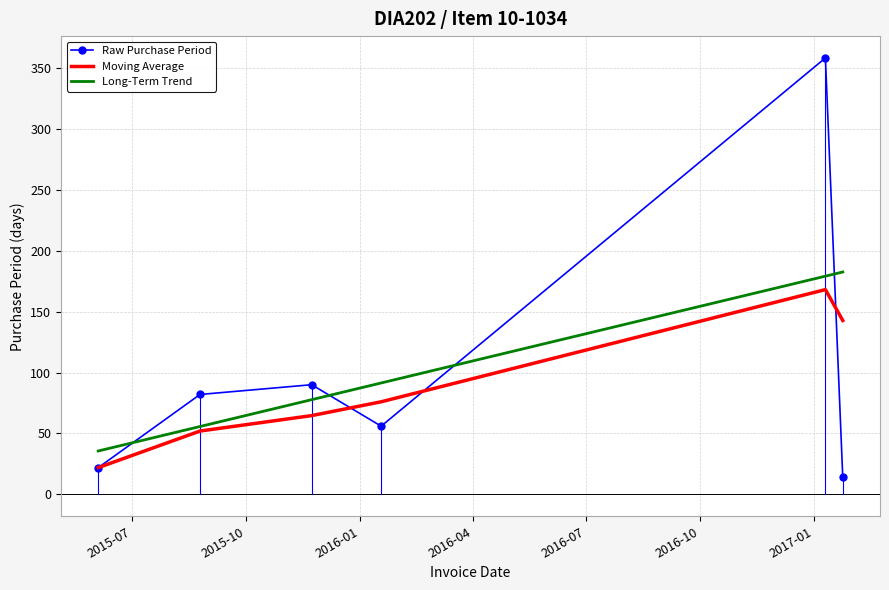

What is the sum of all Moving Average values?

525.3